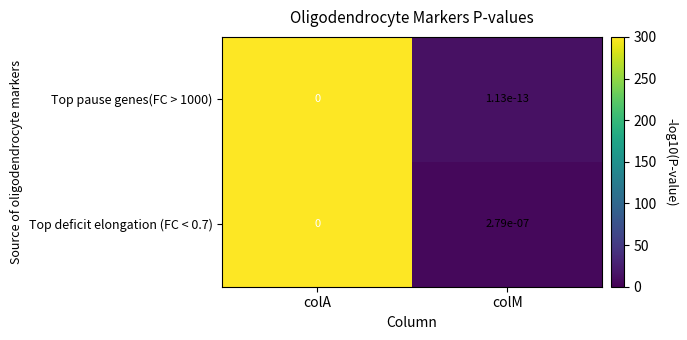

True or false: Top deficit elongation (FC < 0.7) has a value of 0.0 at colA.

True